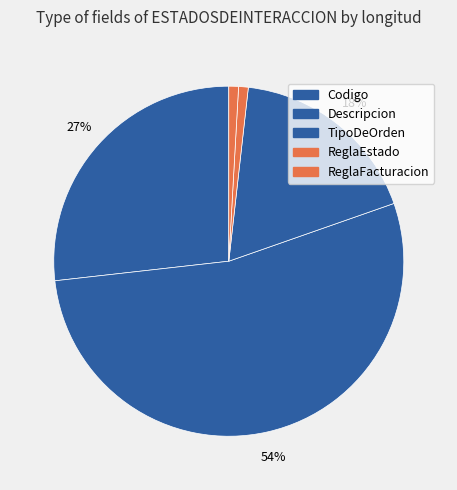

Which category has the biggest portion of the pie?

Descripcion